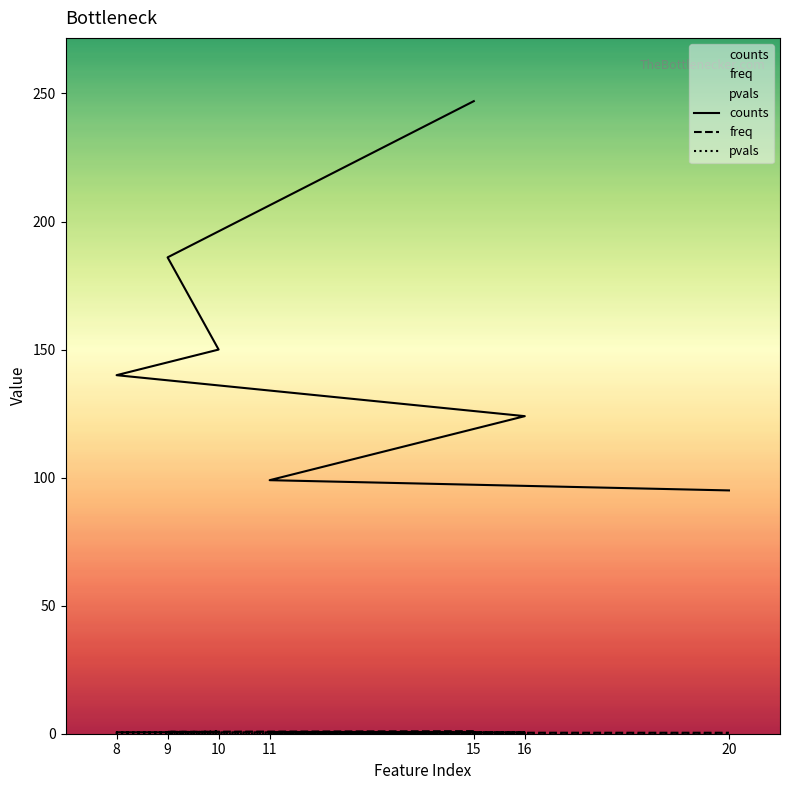

At 15, list the series in order from largest to smallest.

counts, freq, pvals